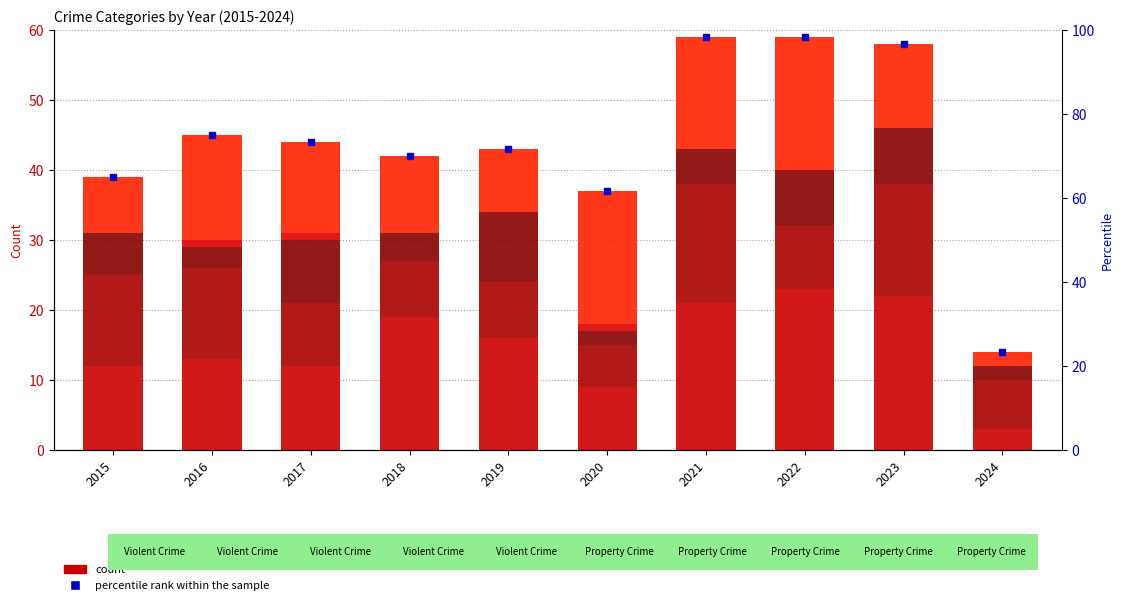

The Robbery series shows 19 at 2020. True or false?

True